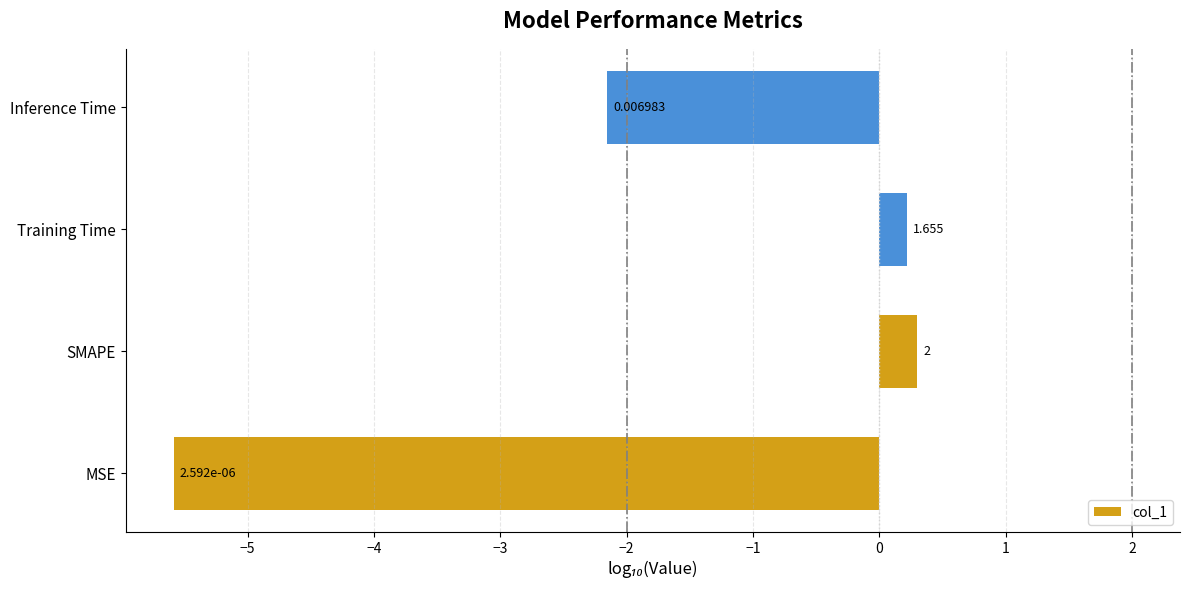

How many bars are there in total?

4